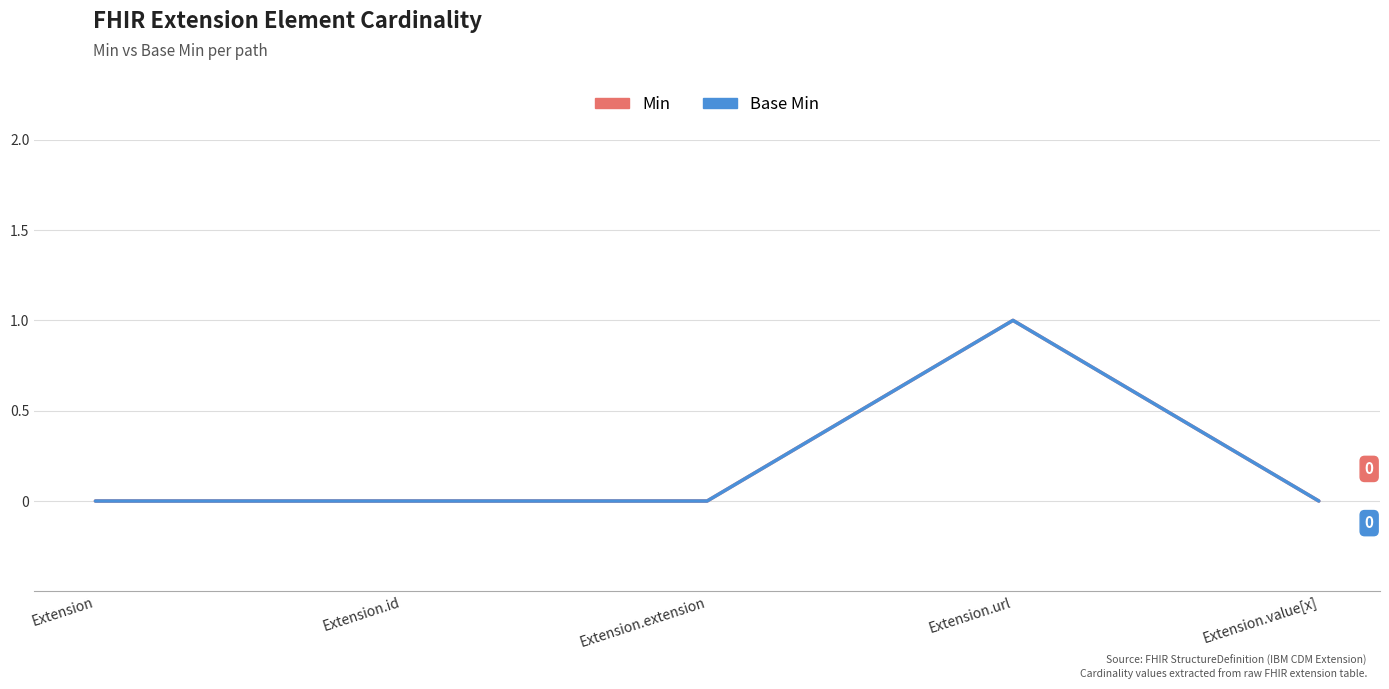

Reading left to right, list all the values displayed in this chart.

Min: 0	0	0	1	0
Base Min: 0	0	0	1	0